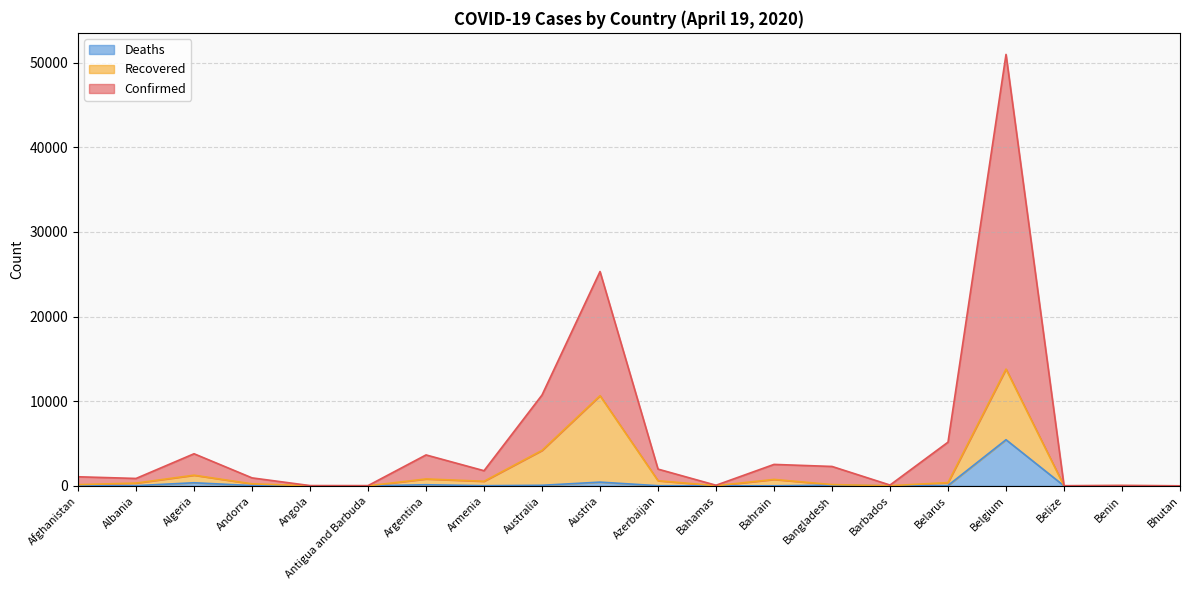

What is the highest value of the Deaths series?

5453